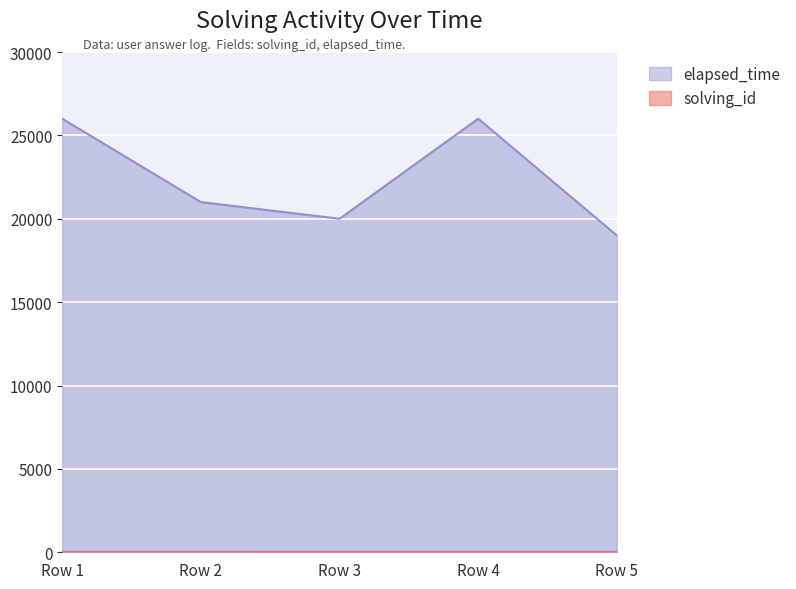

Which series has the widest spread of values?

elapsed_time